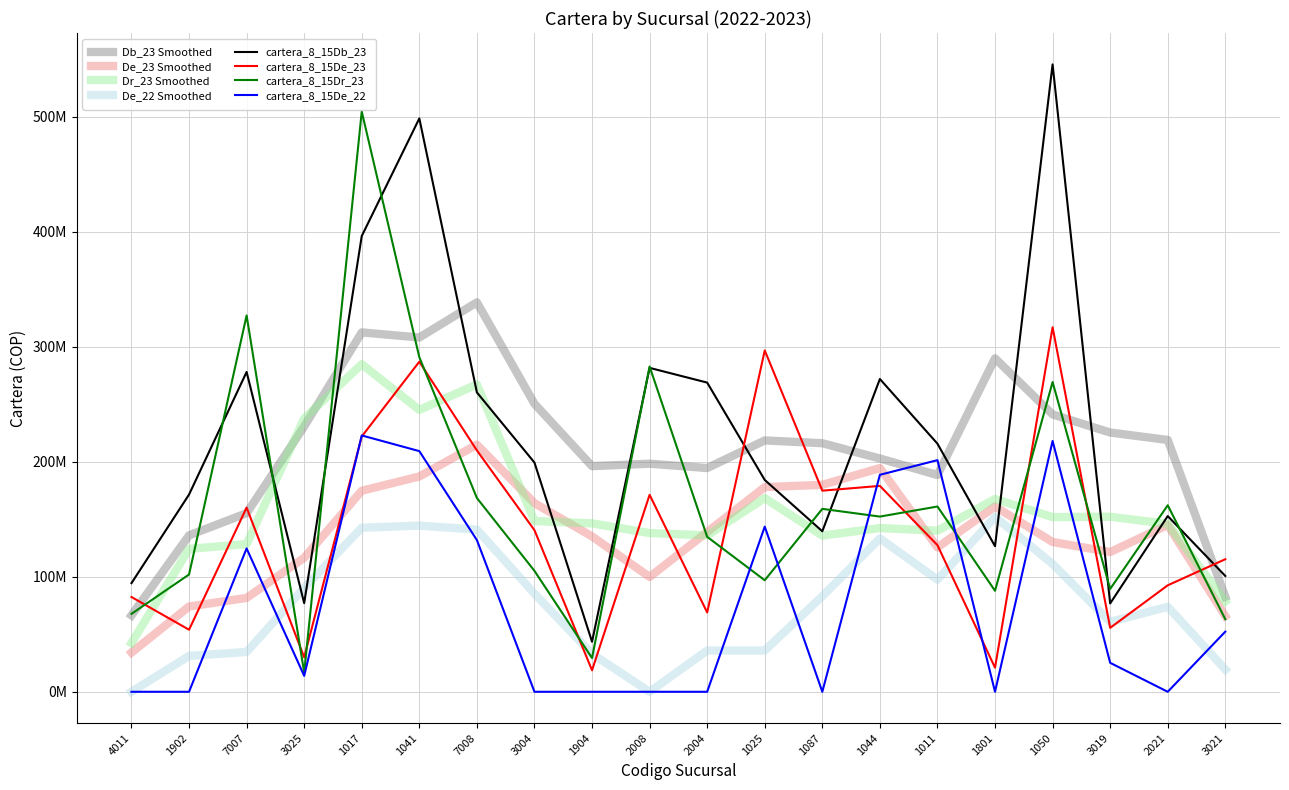

What are all the series names shown in the legend?

Db_23 Smoothed, De_23 Smoothed, Dr_23 Smoothed, De_22 Smoothed, cartera_8_15Db_23, cartera_8_15De_23, cartera_8_15Dr_23, cartera_8_15De_22